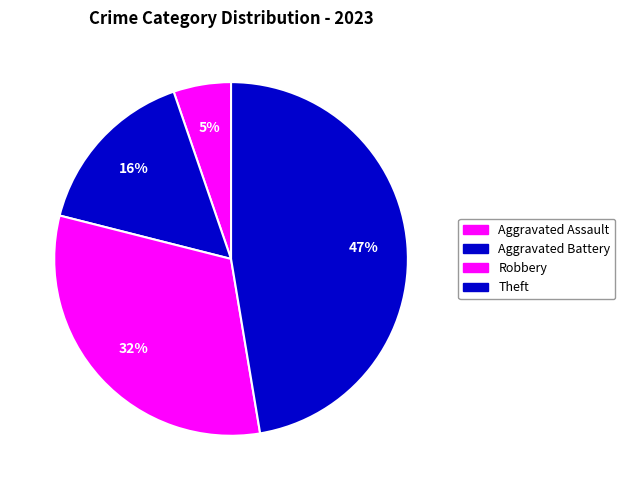

Count the number of slices in the pie.

4